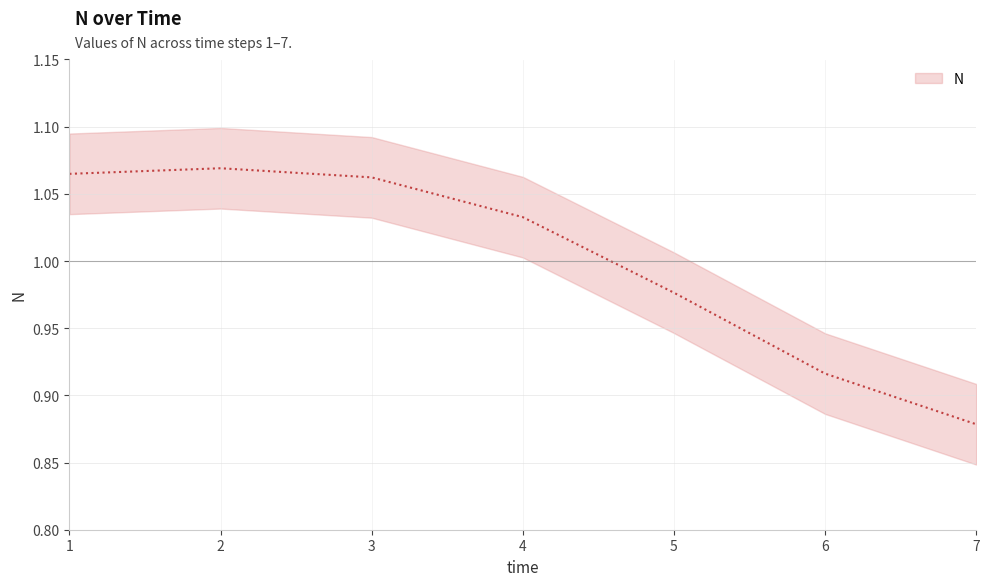

Is it true that the value at 3 is 1.6?

False